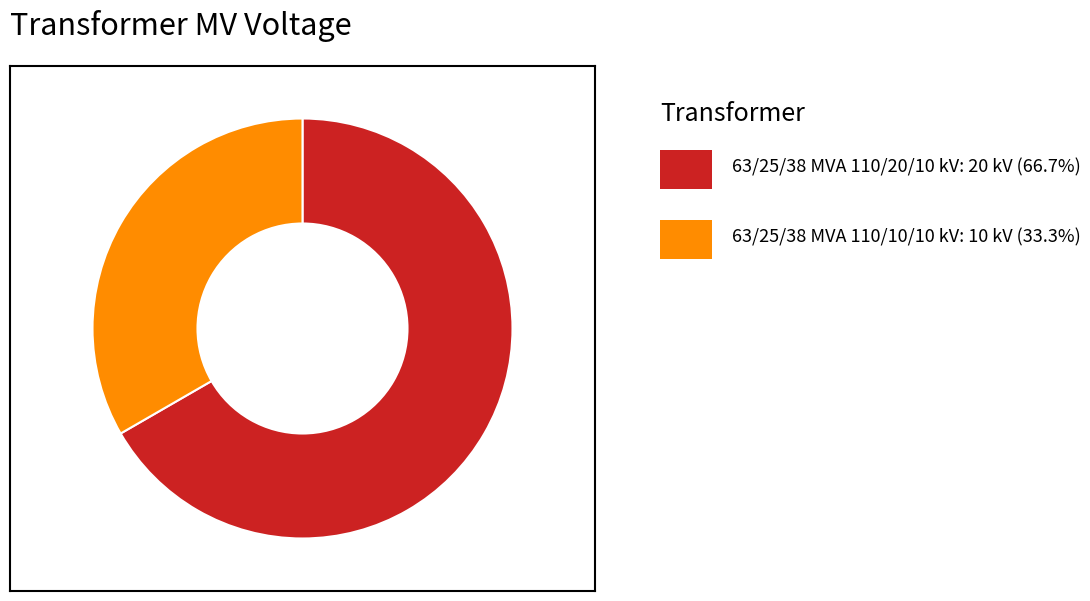

How many slices are in this pie chart?

2